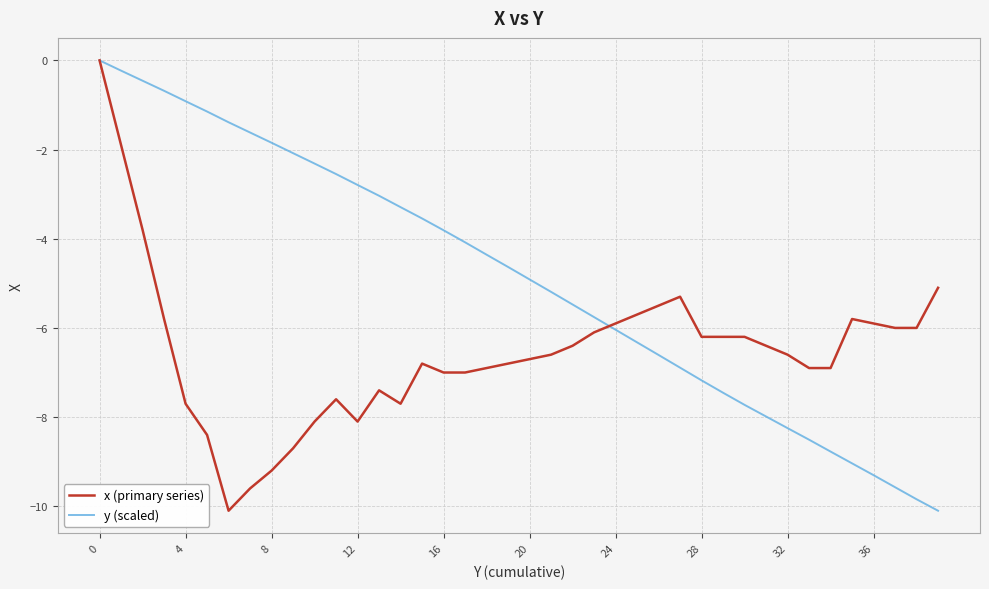

What is the lowest value of the x (primary series) series?

-10.1